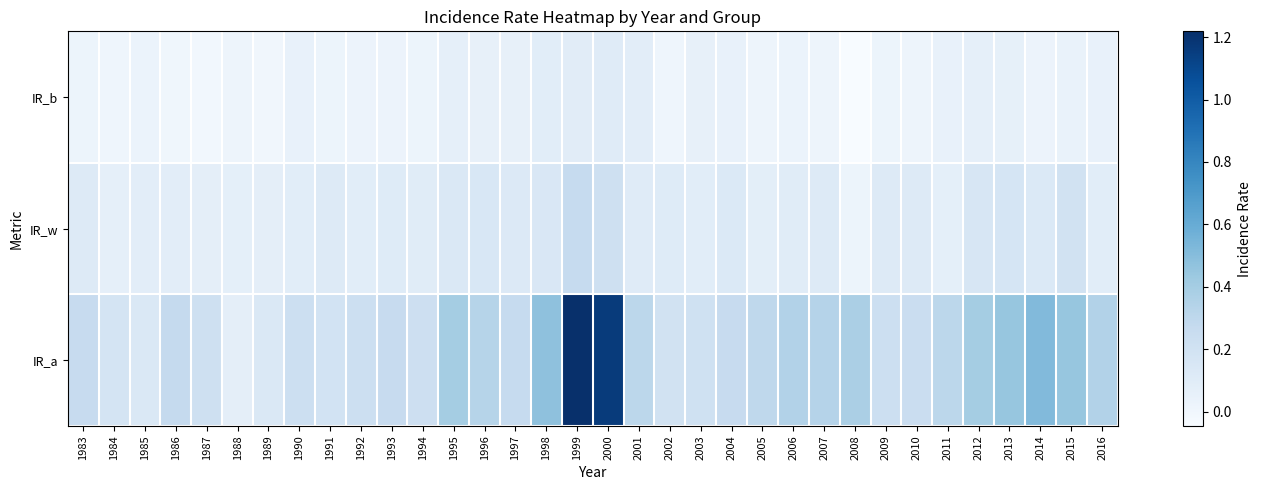

Which label corresponds to the smallest value in the chart?

2008